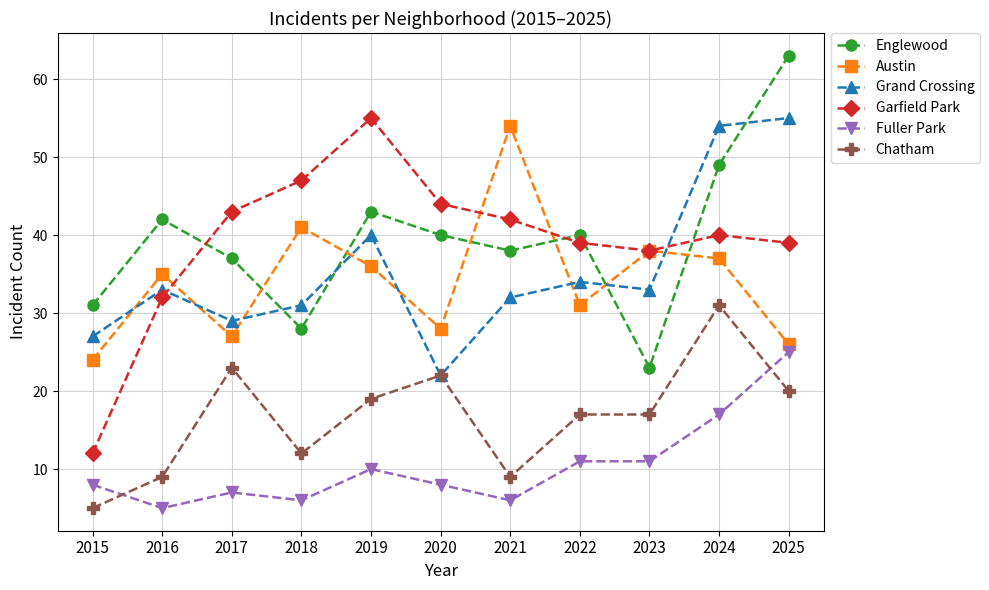

Where is the first local minimum for Garfield Park?

2023